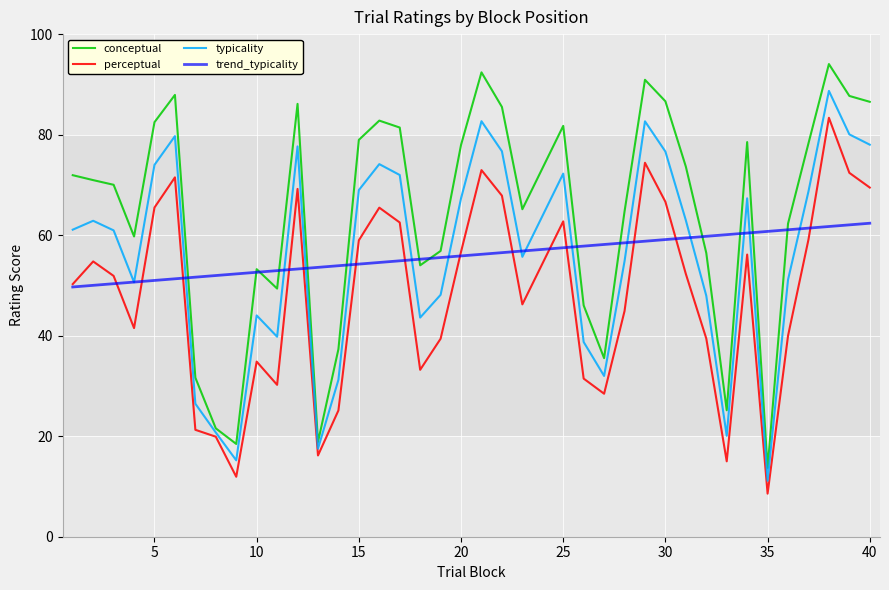

Which series has the largest range (max minus min)?

conceptual